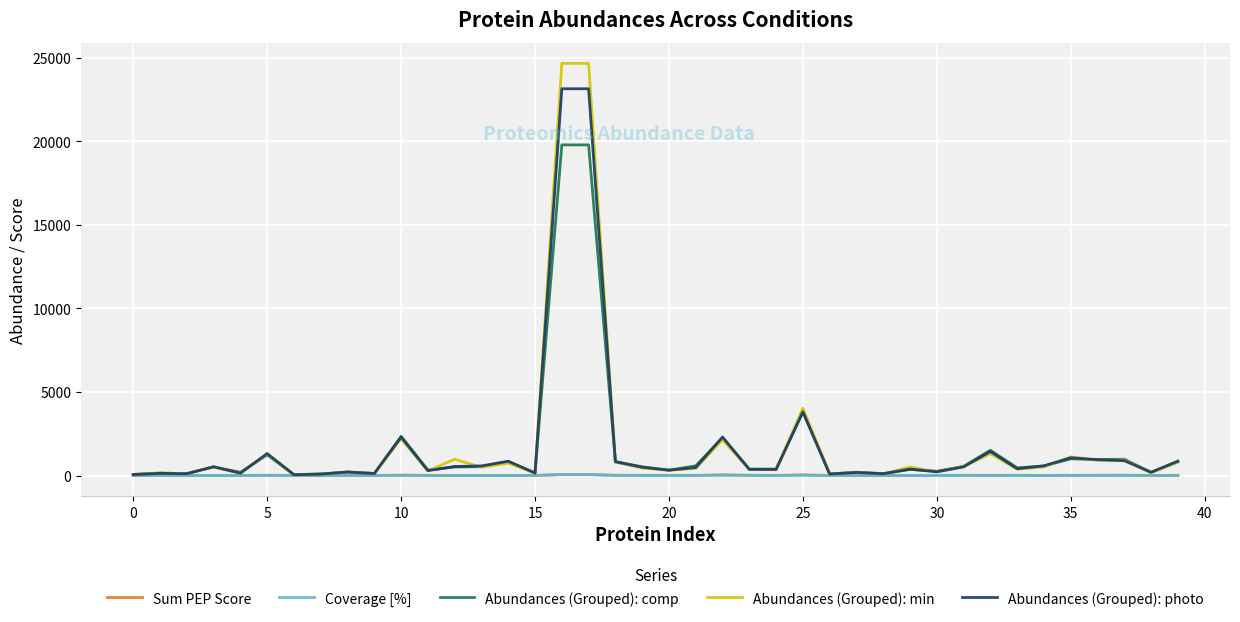

What is the maximum value shown in the chart?

24661.5